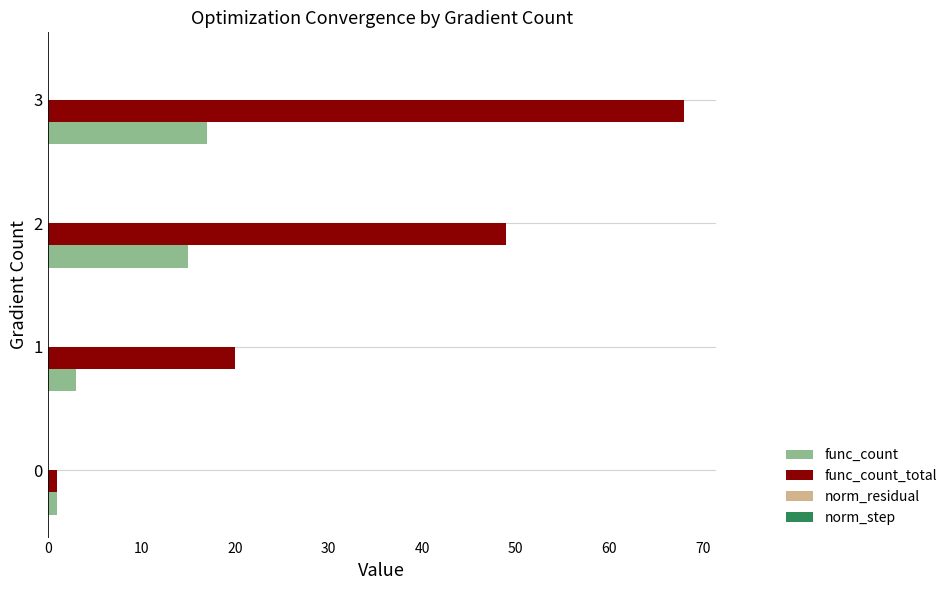

Which series has the largest range (max minus min)?

func_count_total